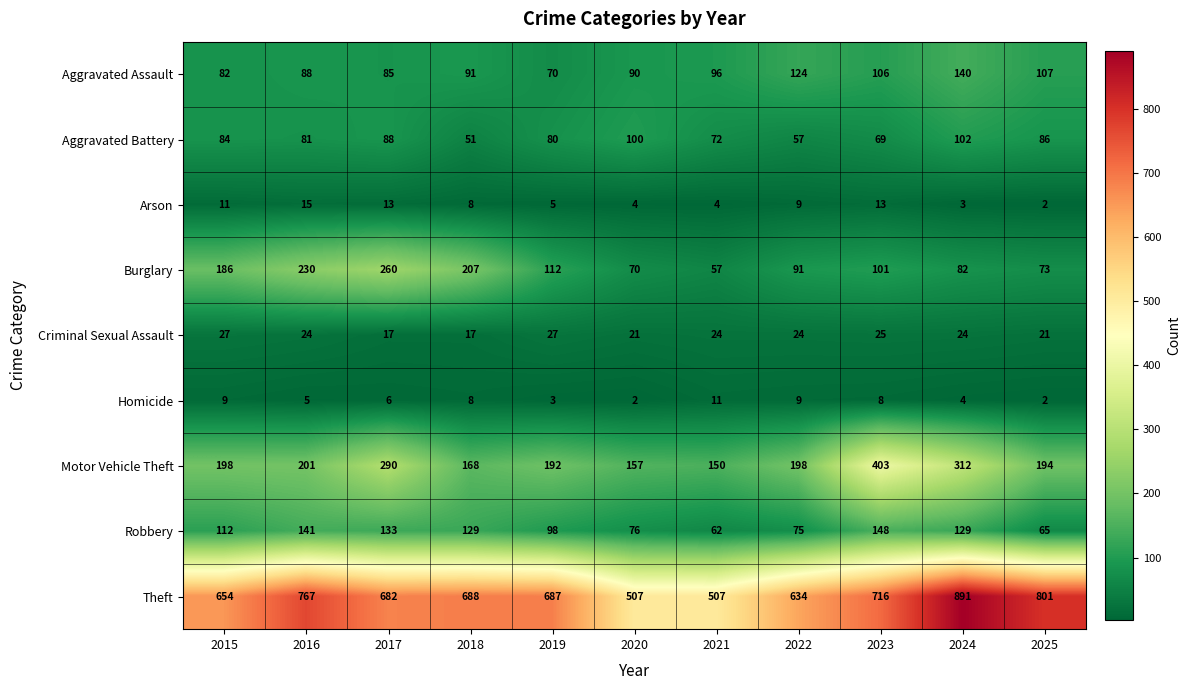

Which category has the highest value in the Theft series?

2024